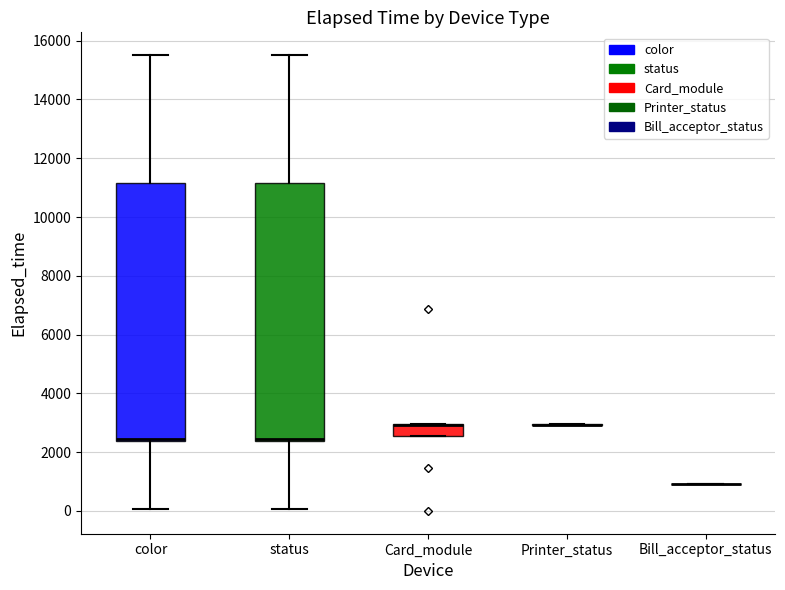

Reading left to right, transcribe this box plot: for each box, give where its median line is, the range the box spans, and where its two whiskers end, as read against the y-axis. The values are not printed on the chart, so give them approximately, as read against the axis.

color: median 2400 (drawn on the box's lower edge), box 2400 to 11200, whiskers 0 to 15600
status: median 2400 (drawn on the box's lower edge), box 2400 to 11200, whiskers 0 to 15600
Card_module: median 3000 (drawn on the box's upper edge), box 2600 to 3000, whiskers 2600 to 3000
Printer_status: box collapsed to a line at 3000, whiskers 3000 to 3000
Bill_acceptor_status: box collapsed to a line at 1000, whiskers 1000 to 1000